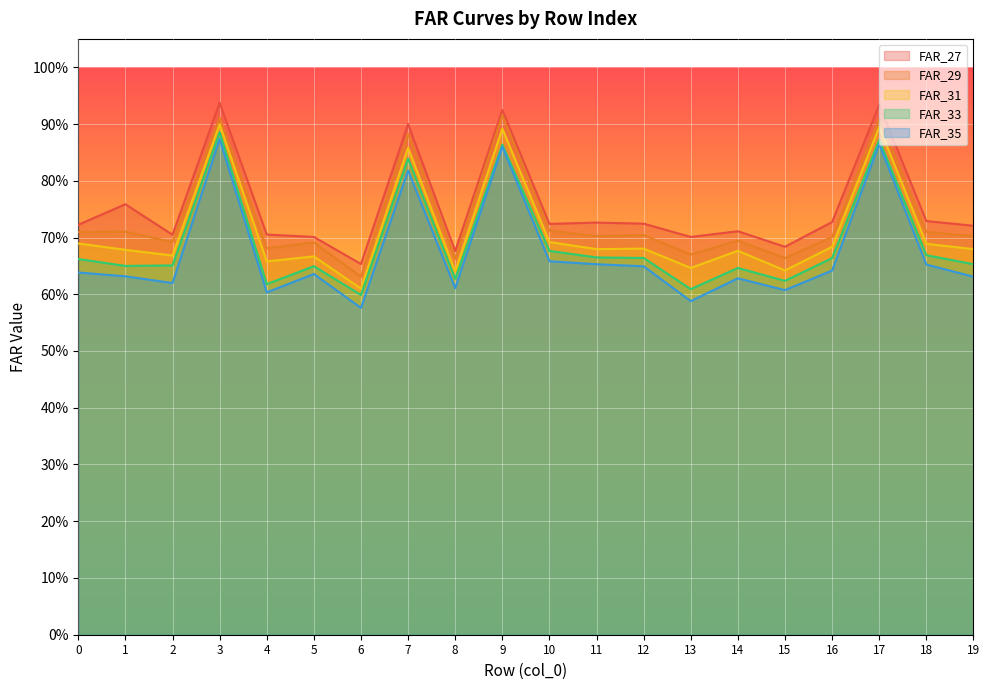

True or false: FAR_31 and FAR_27 cross at least once.

False